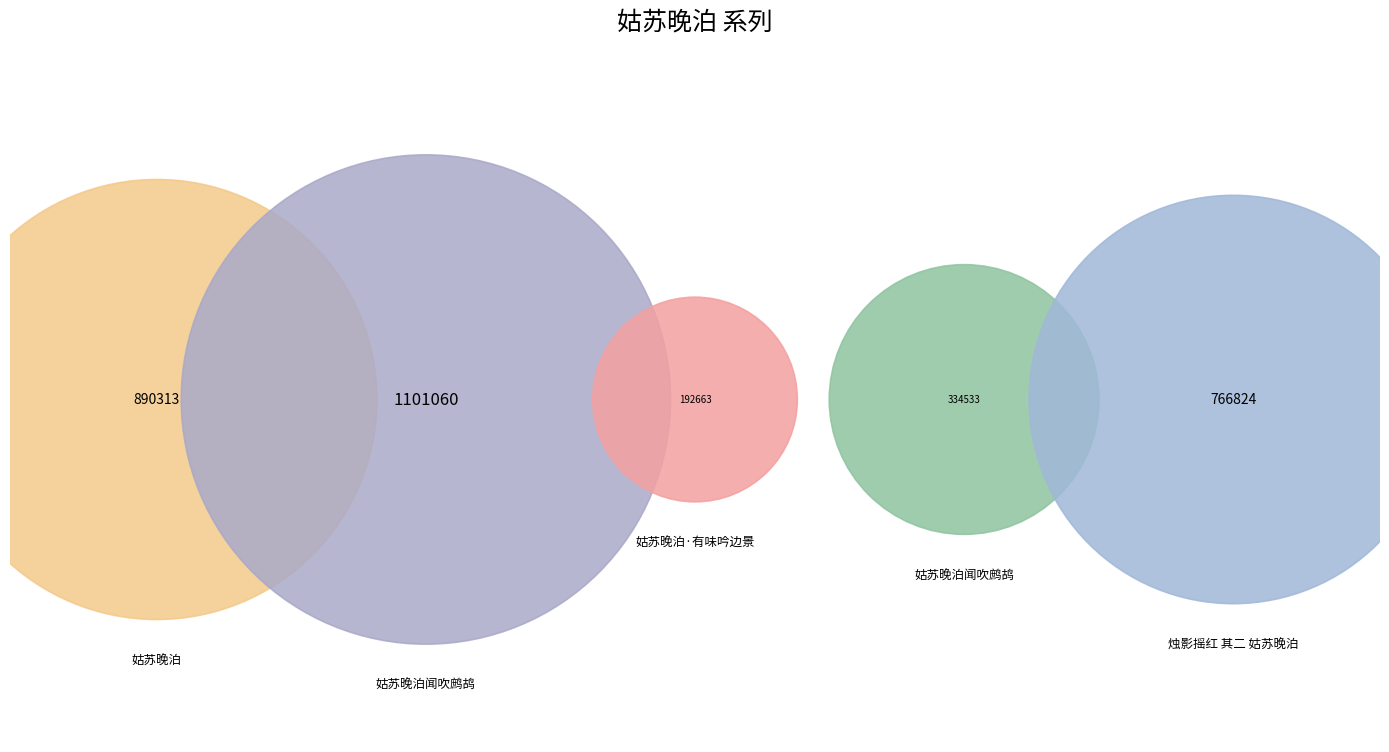

Is there any slice that represents more than half of the pie?

No